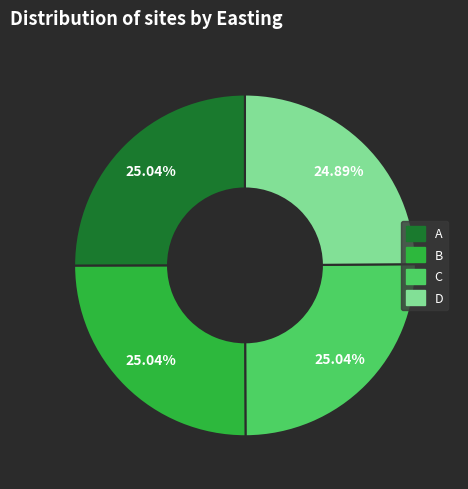

How many slices are in this pie chart?

4